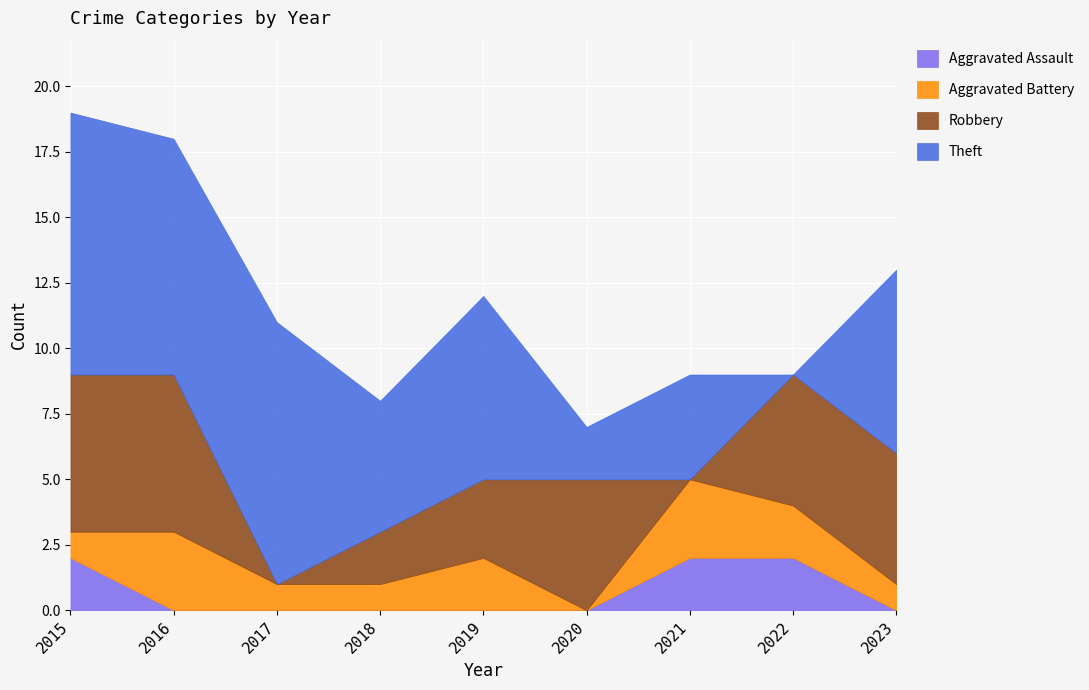

At which label does Aggravated Battery reach its peak?

2016